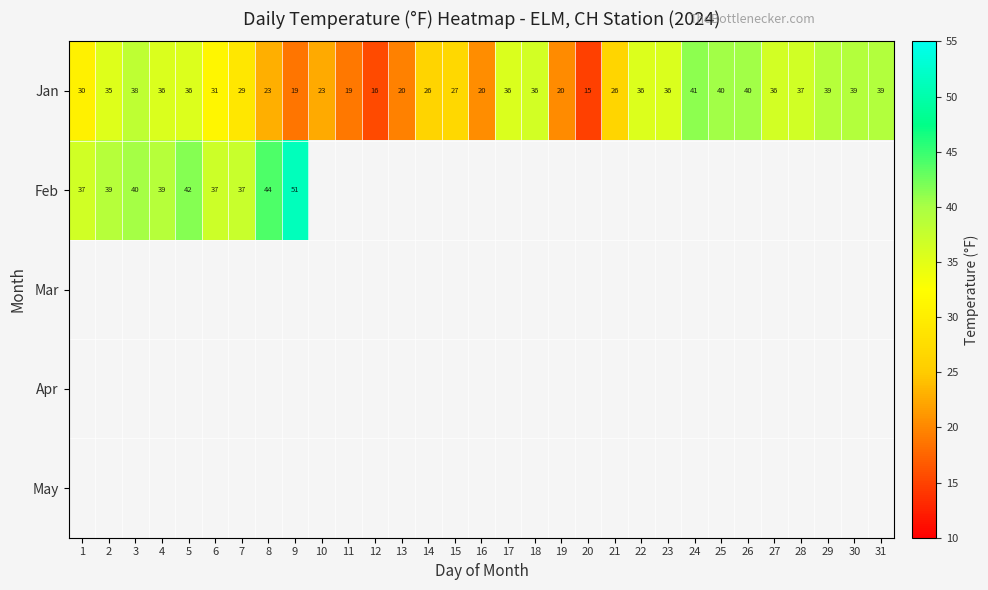

Which category has the lowest value across all series?

20